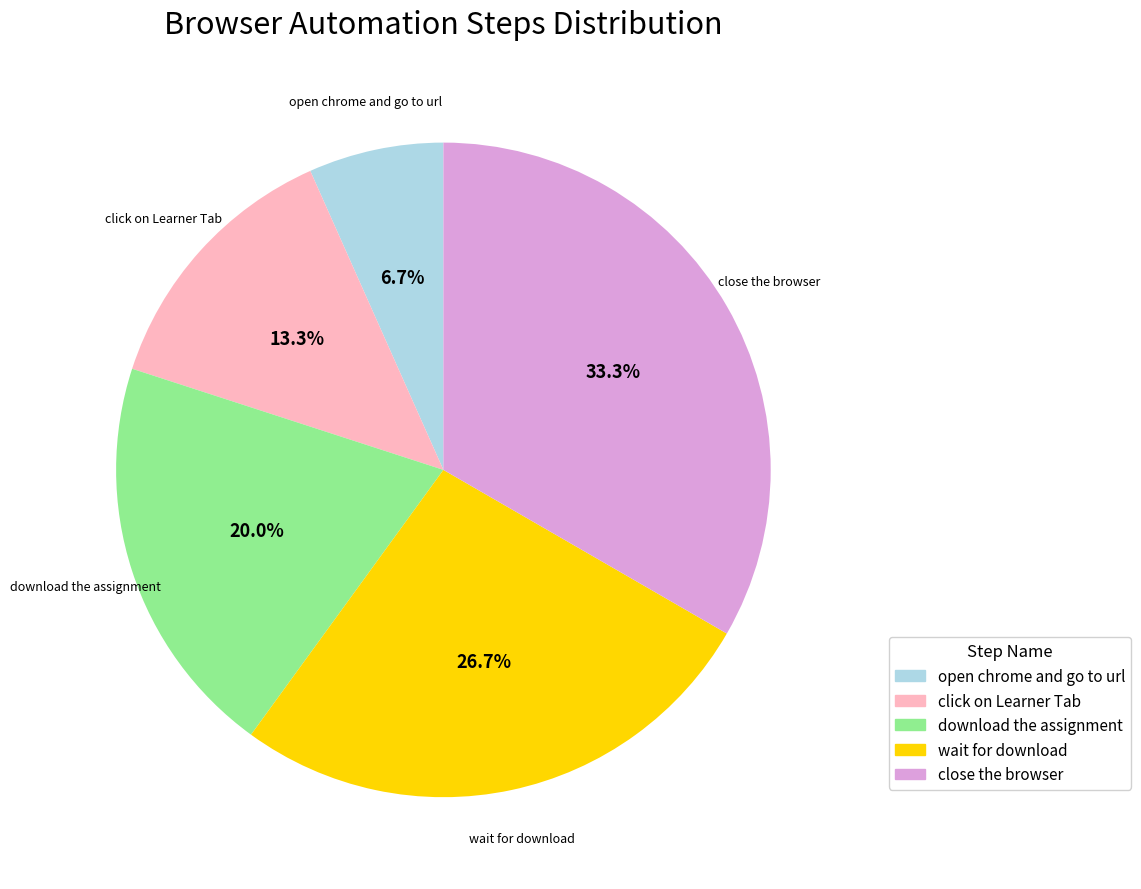

Count the number of slices in the pie.

5